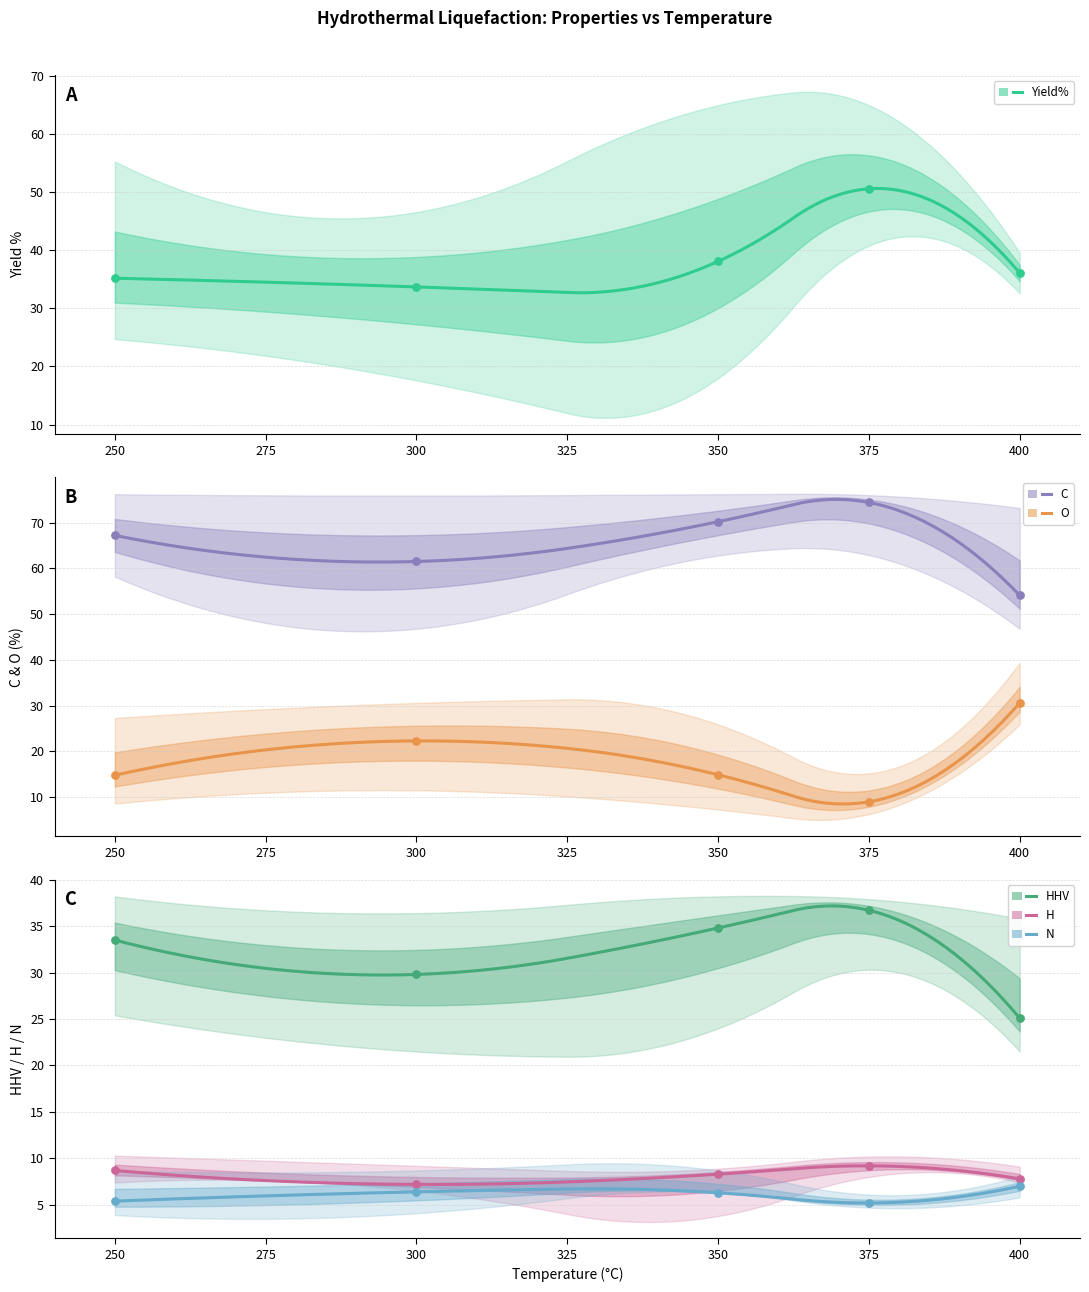

At how many categories does at least one series exceed 35?

5